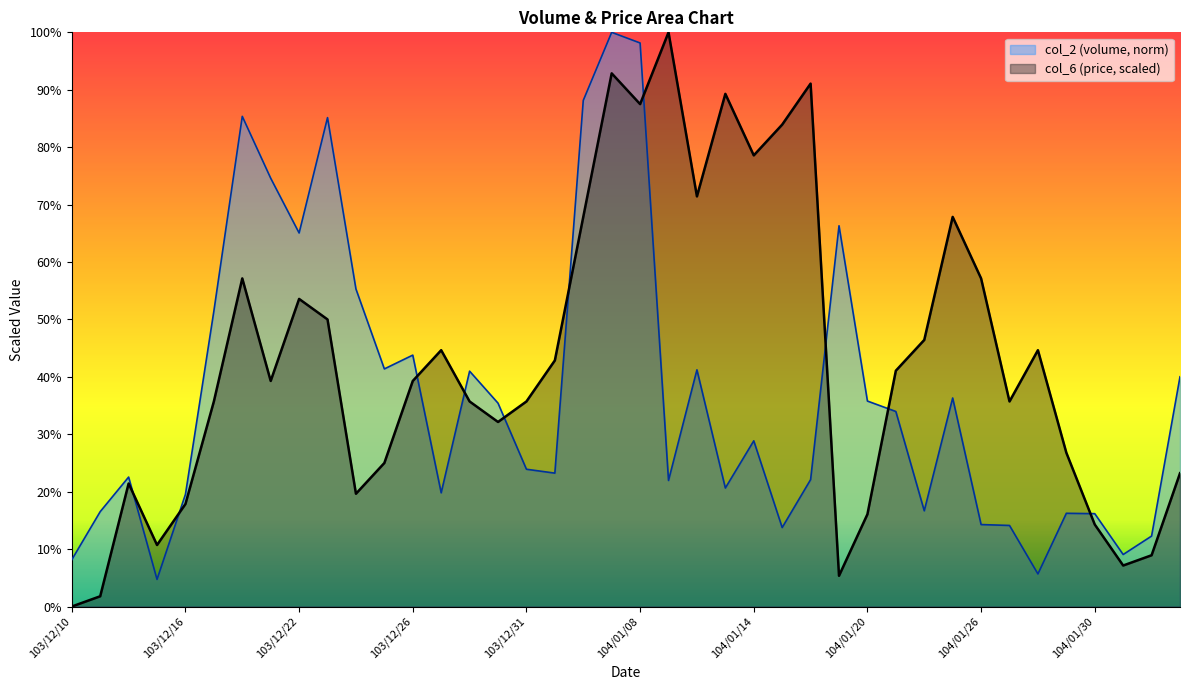

How many times do col_6 and col_2 cross each other?

10